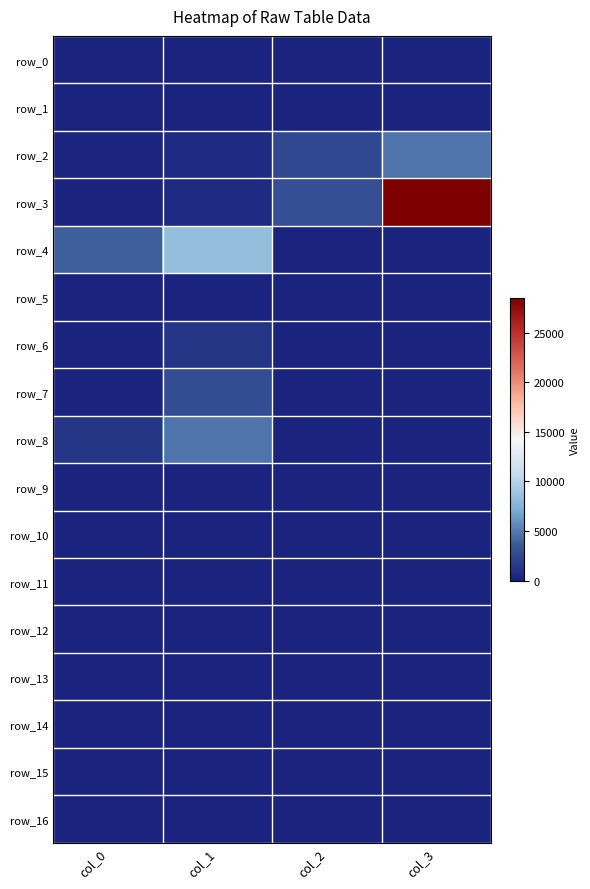

Which series has the largest range (max minus min)?

row_3